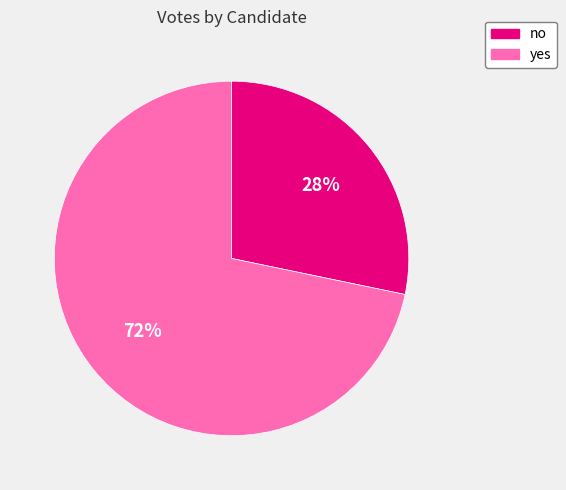

What percentage is the yes slice, to the nearest percent?

72%